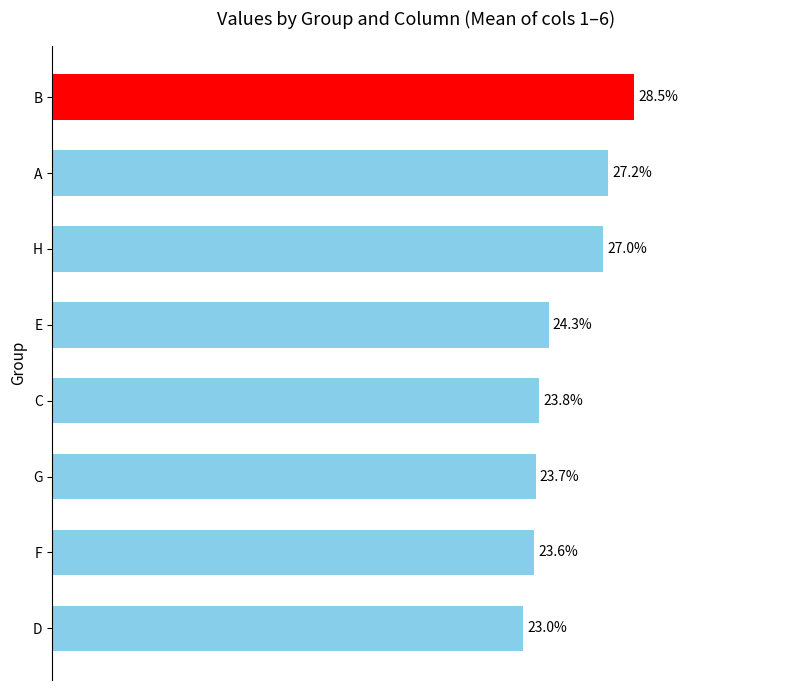

Does the chart contain any negative values?

No